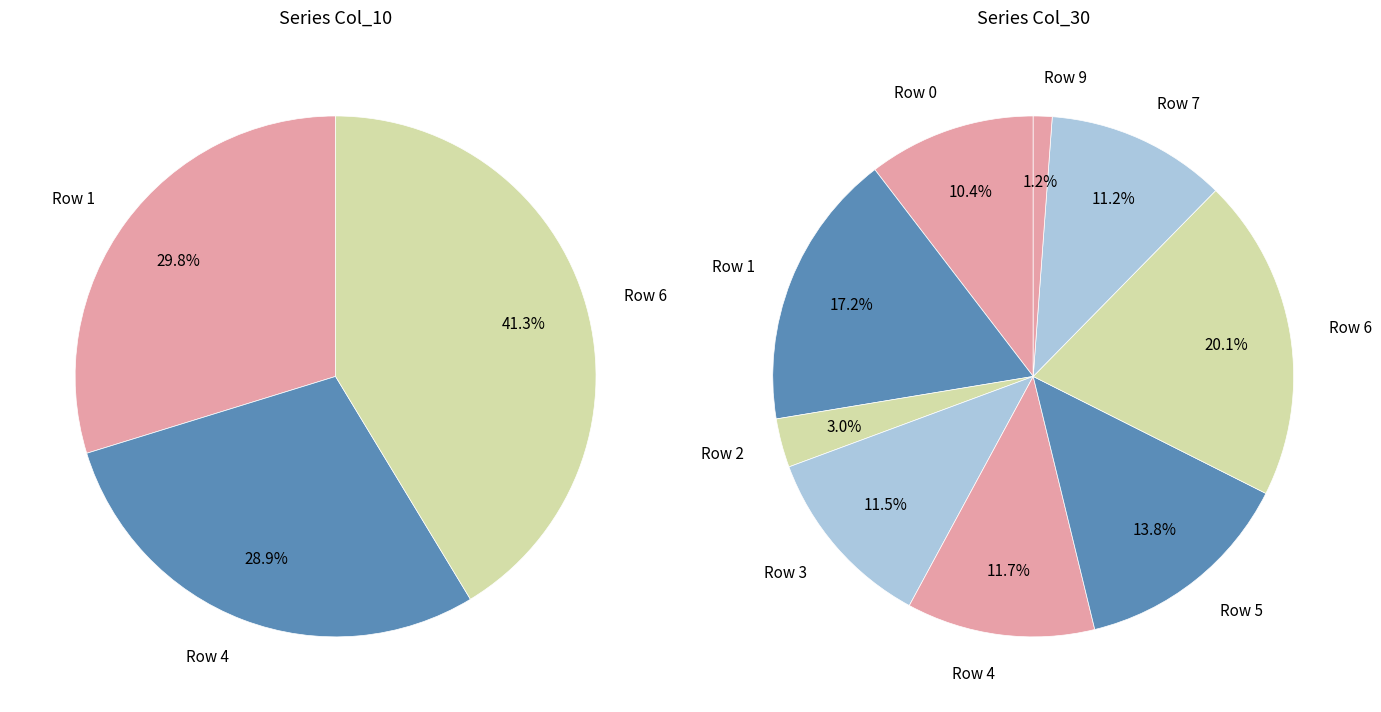

The 7 slice represents 0% of the pie. True or false?

True